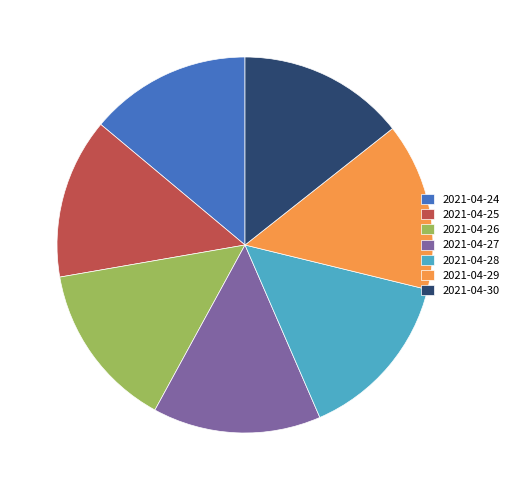

Do 2021-04-27 and 2021-04-29 together represent more than half of the pie?

No